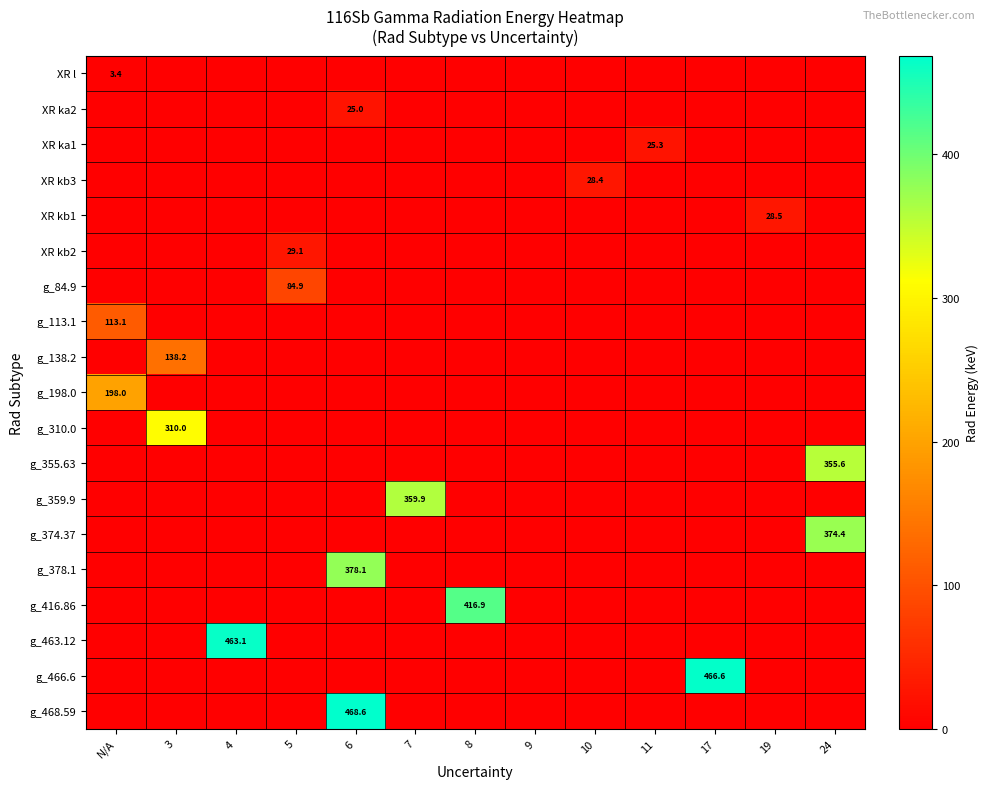

The g_84.9 series shows 84.9 at 5. True or false?

True